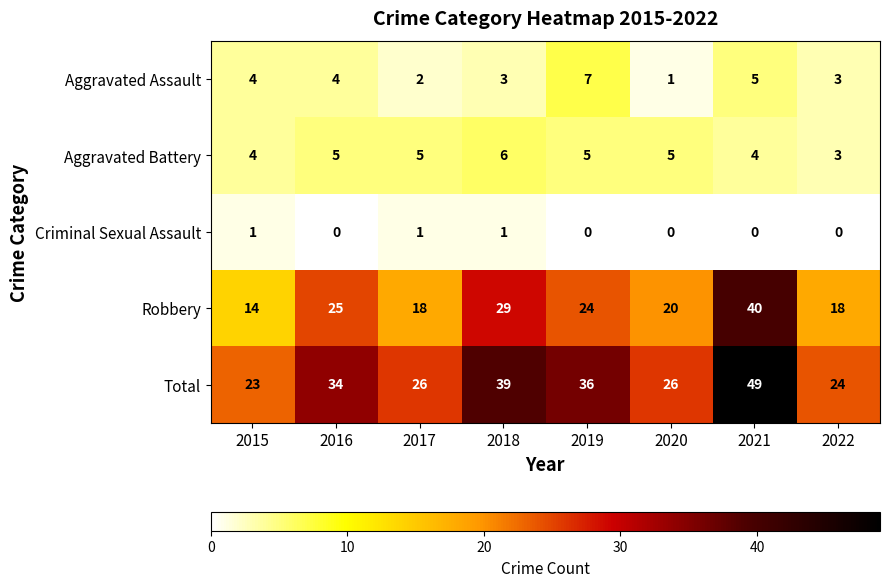

What is the spread (max minus min) of values at 2019?

36